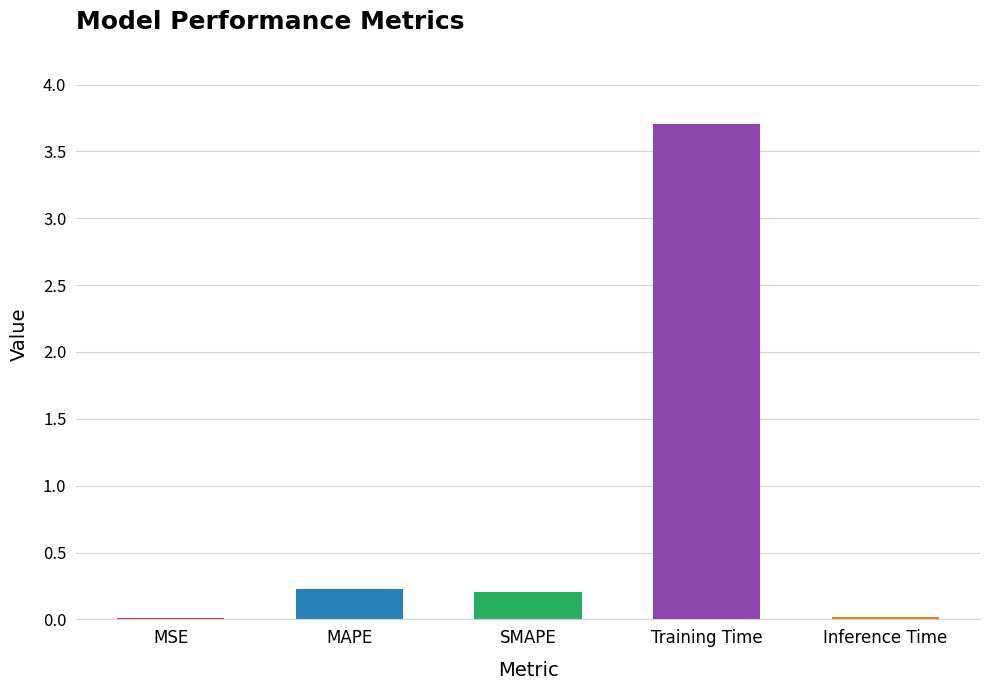

What is the sum of the values at SMAPE and Training Time?

3.9